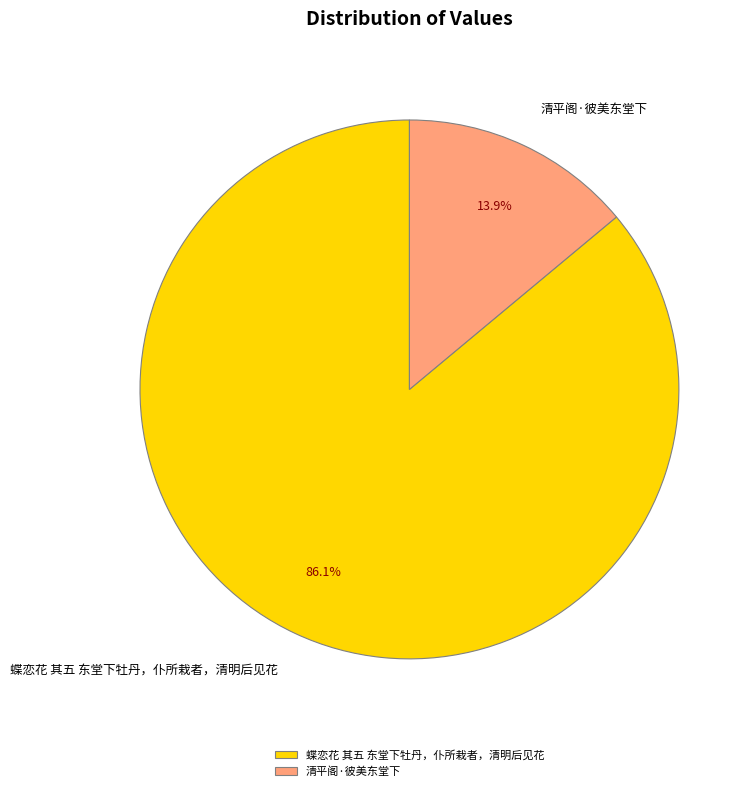

Rank the categories by value from highest to lowest.

蝶恋花 其五 东堂下牡丹，仆所栽者，清明后见花, 清平阁·彼美东堂下